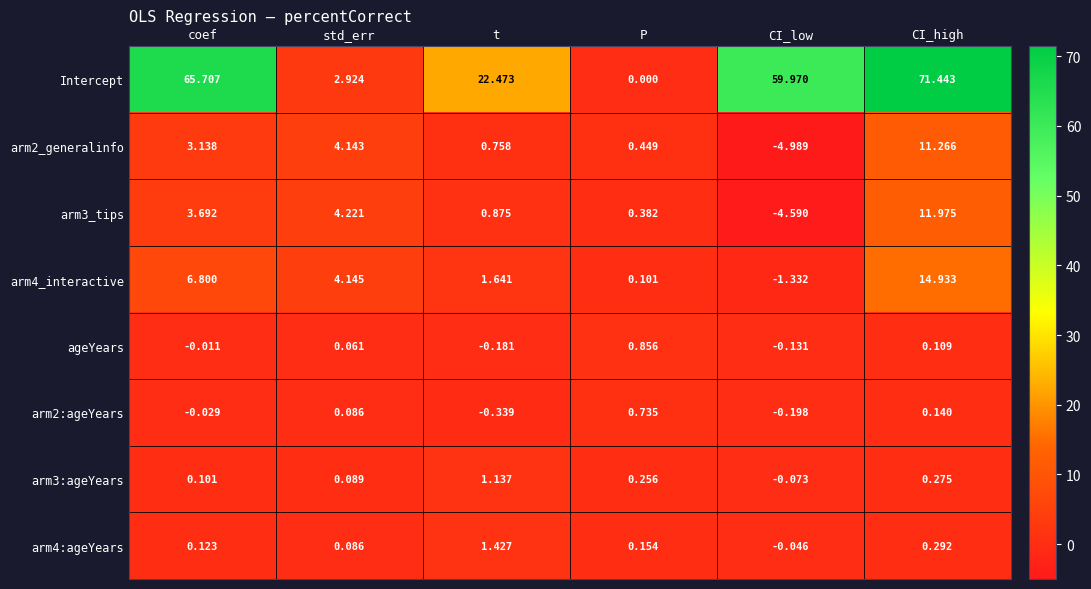

How many distinct data groups are displayed?

8